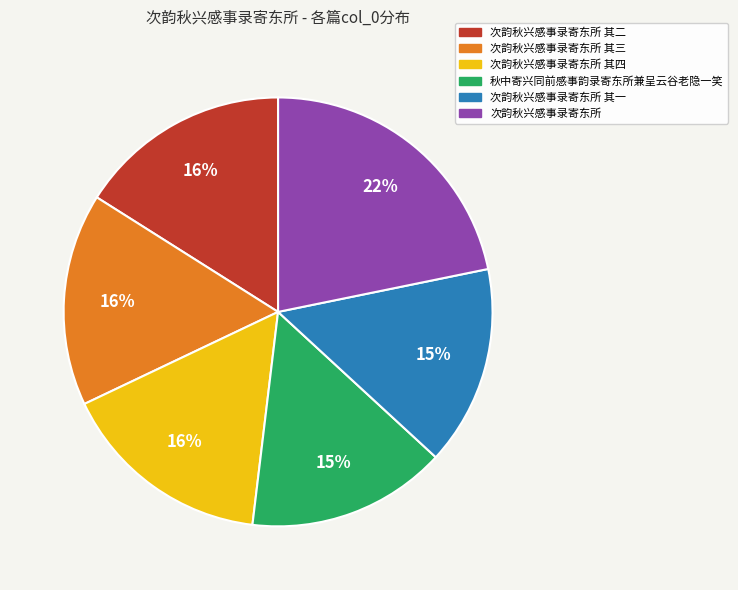

Does any single category account for the majority?

No